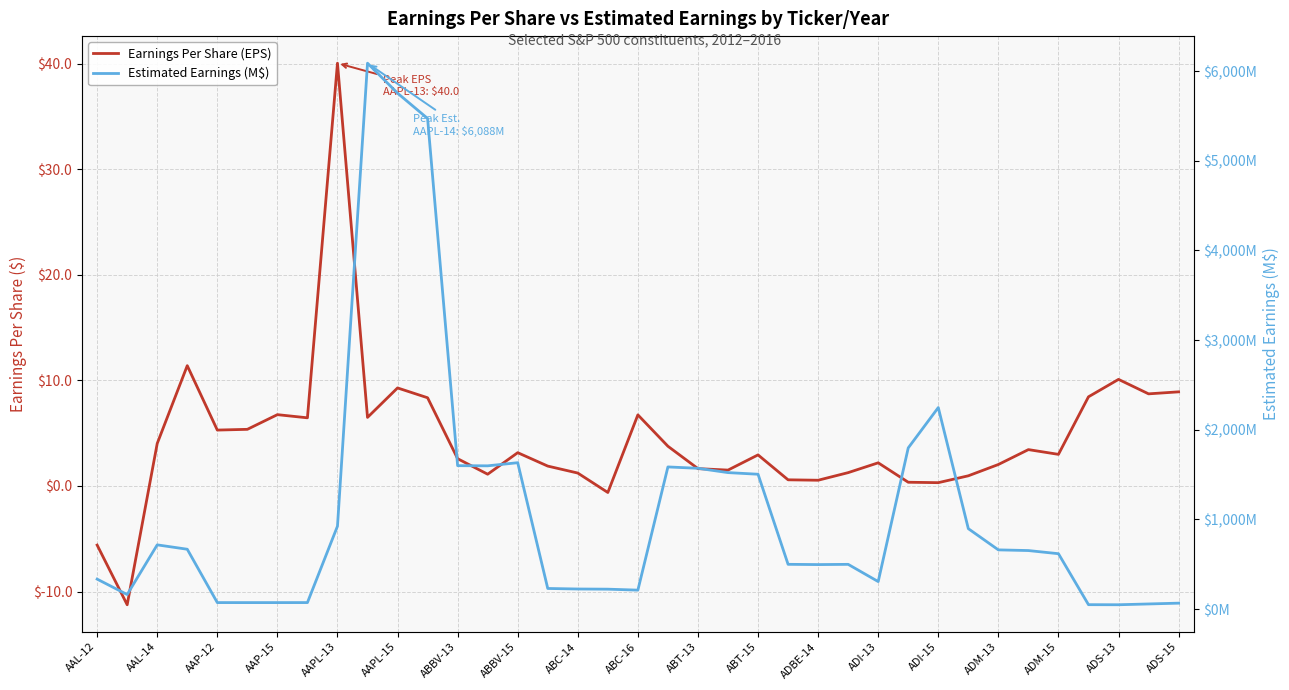

What is the value of the Estimated Earnings (M$) point at the 21st from the left?

1570.7